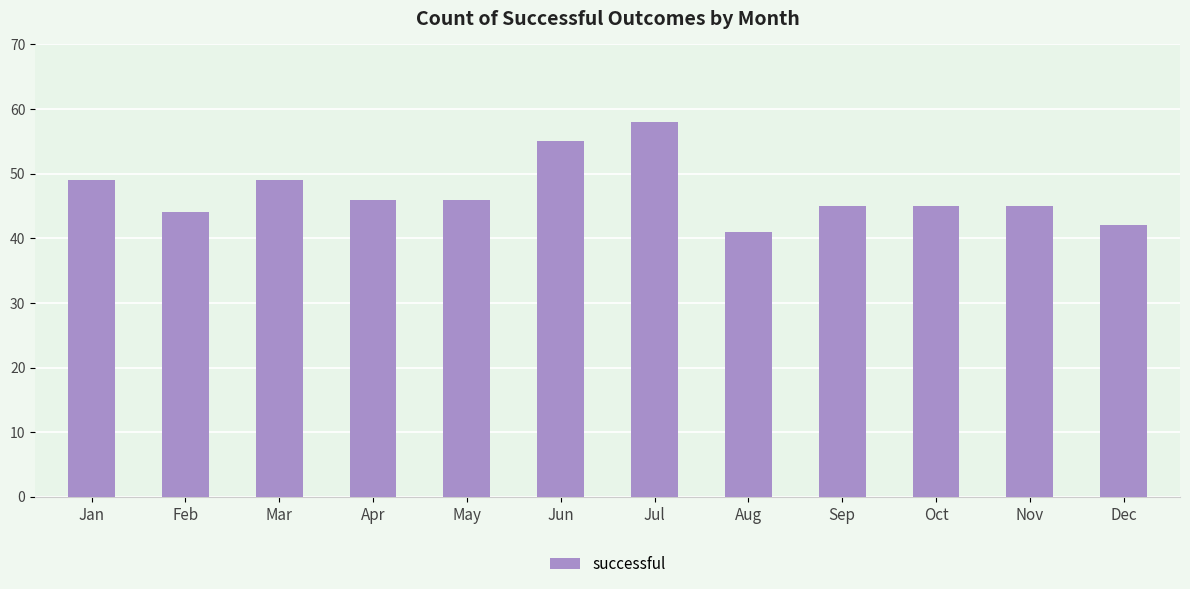

The chart shows a value of 30 at Mar. True or false?

False